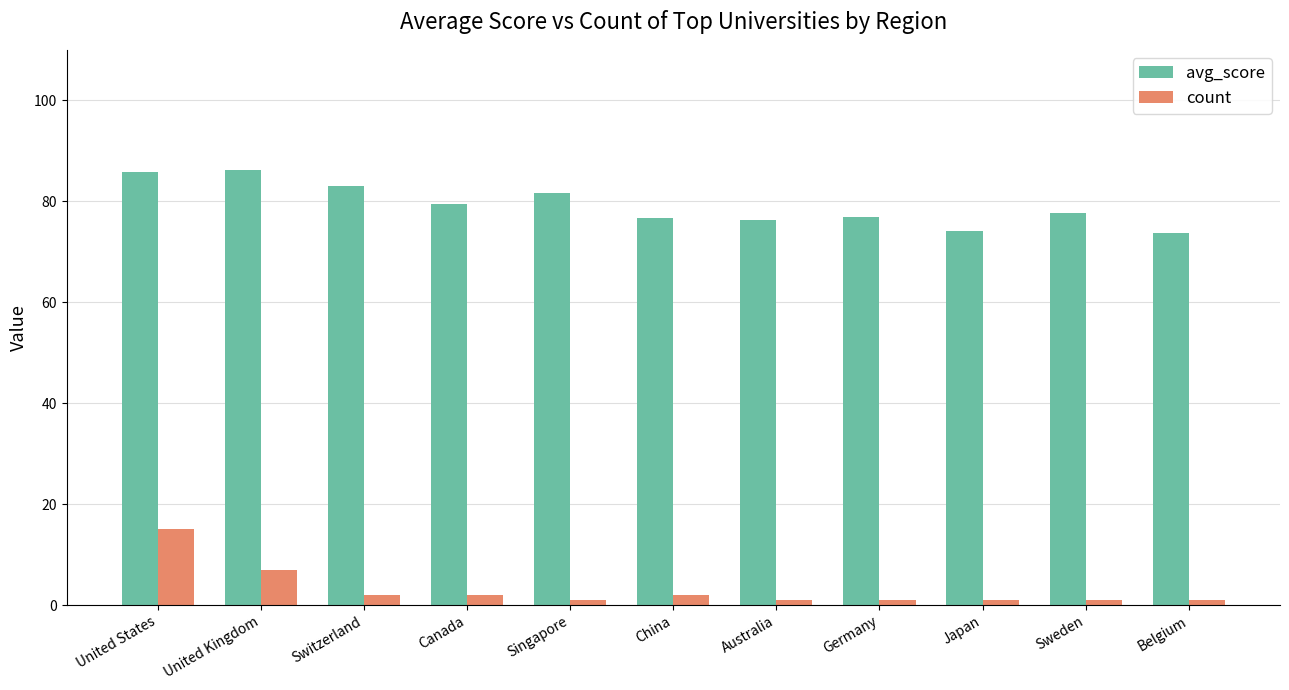

At which category is the sum across all series the highest?

United States